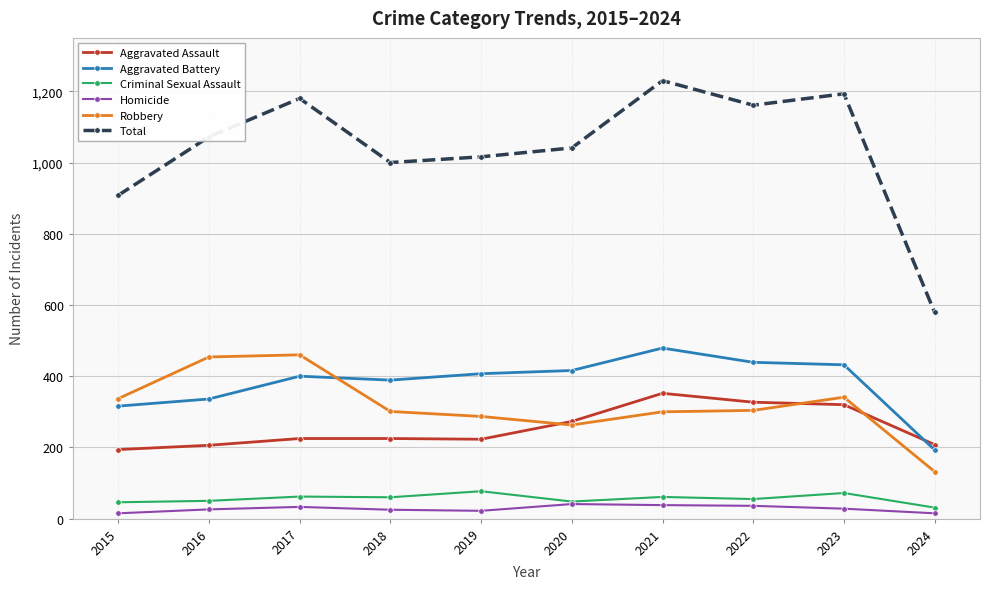

True or false: Homicide and Aggravated Assault cross at least once.

False